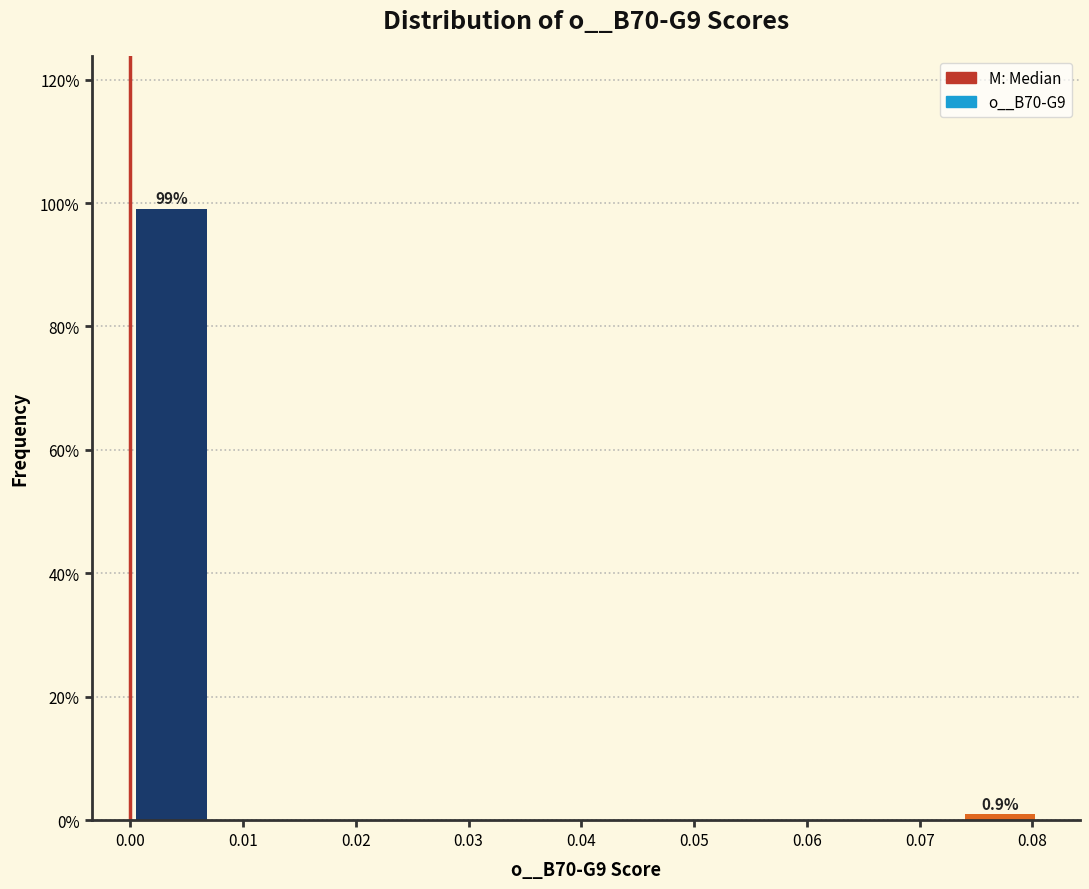

Which range on the x-axis has the tallest bar?

0.000 to 0.007